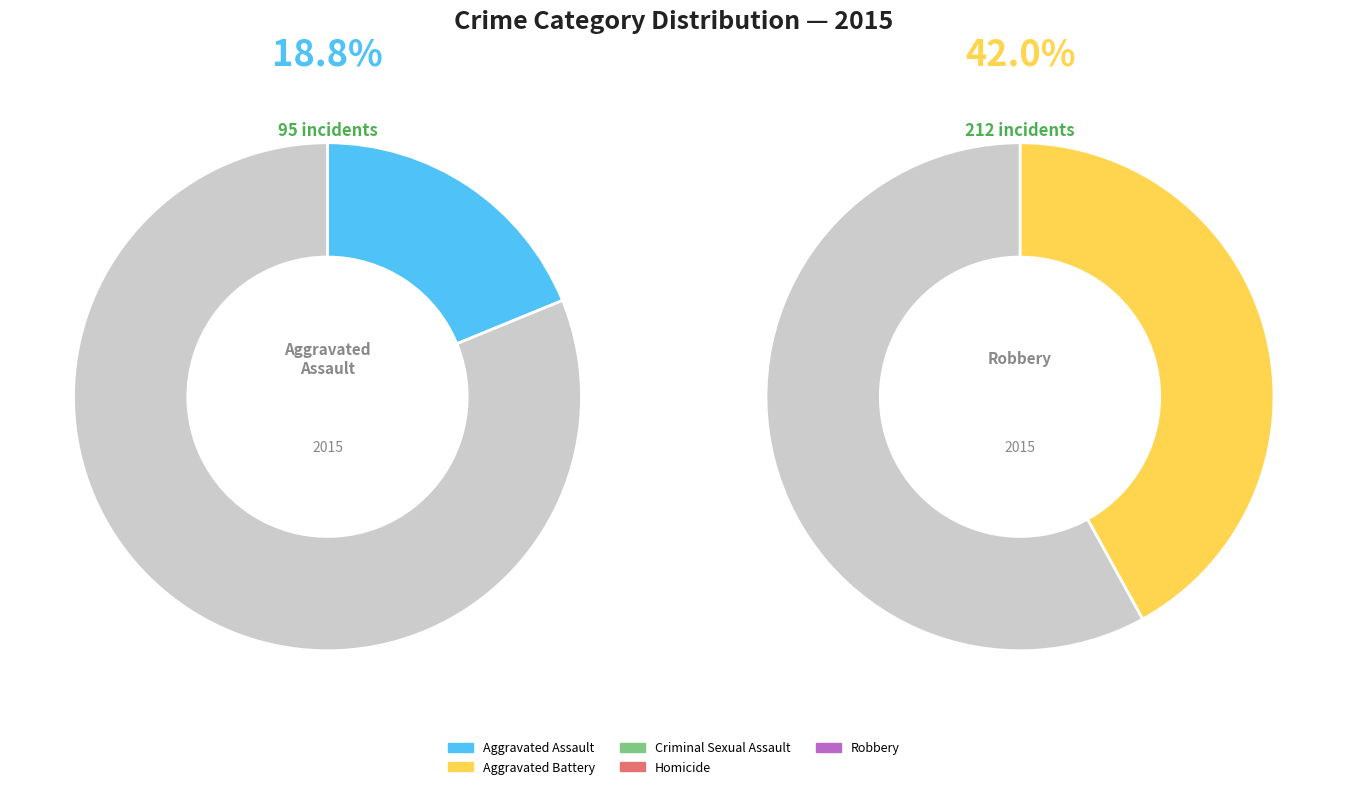

To the nearest percent, what portion does Robbery represent?

42%